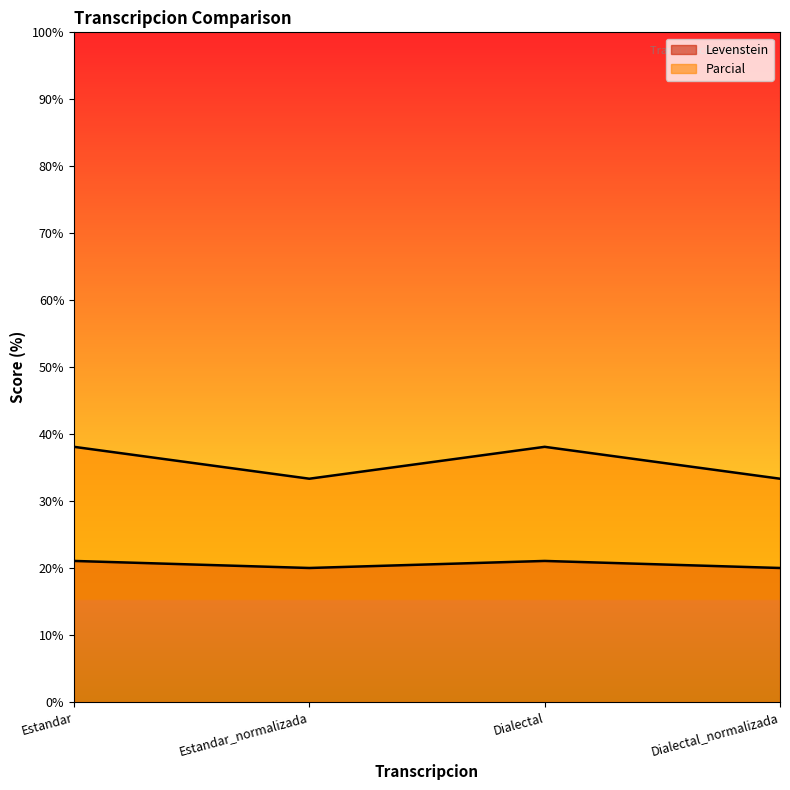

Rank the categories by Parcial value from lowest to highest.

Estandar_normalizada, Dialectal_normalizada, Estandar, Dialectal